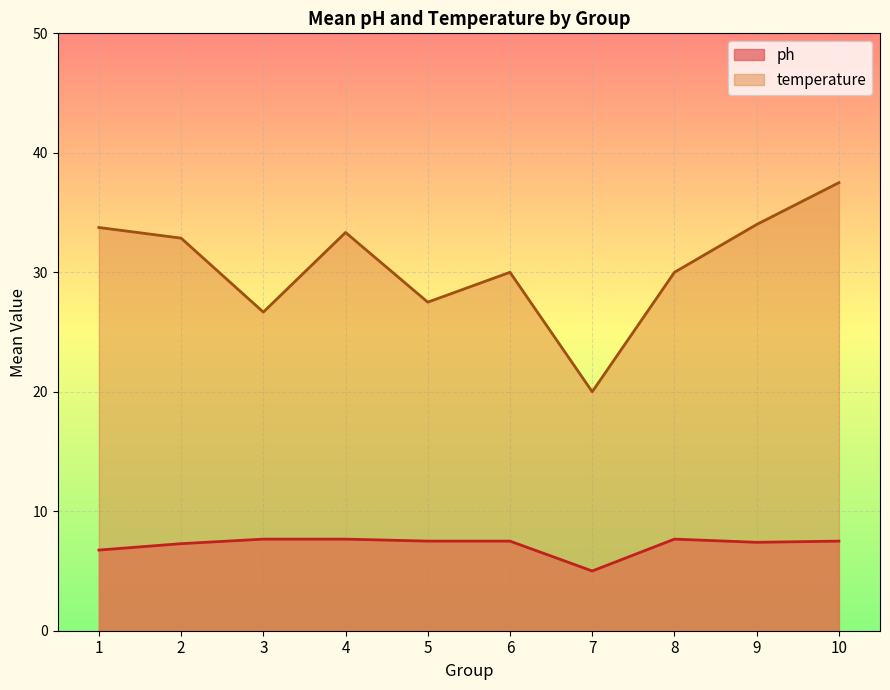

Which series has the largest range (max minus min)?

temperature